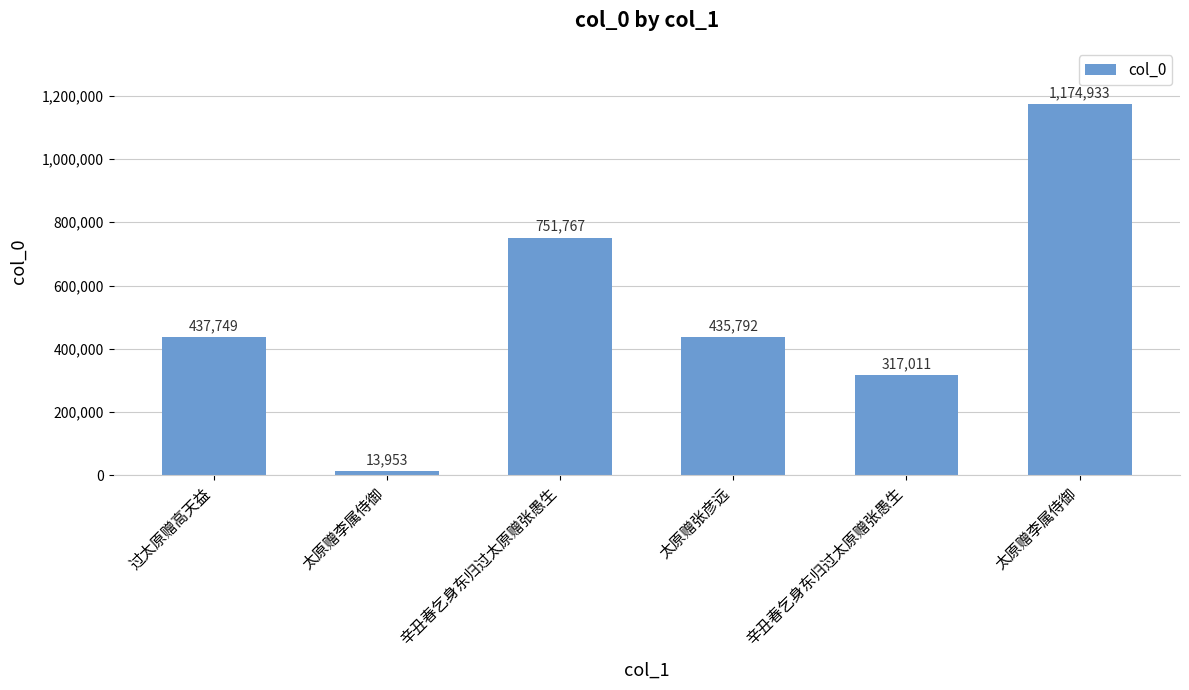

How many bars are there in total?

6